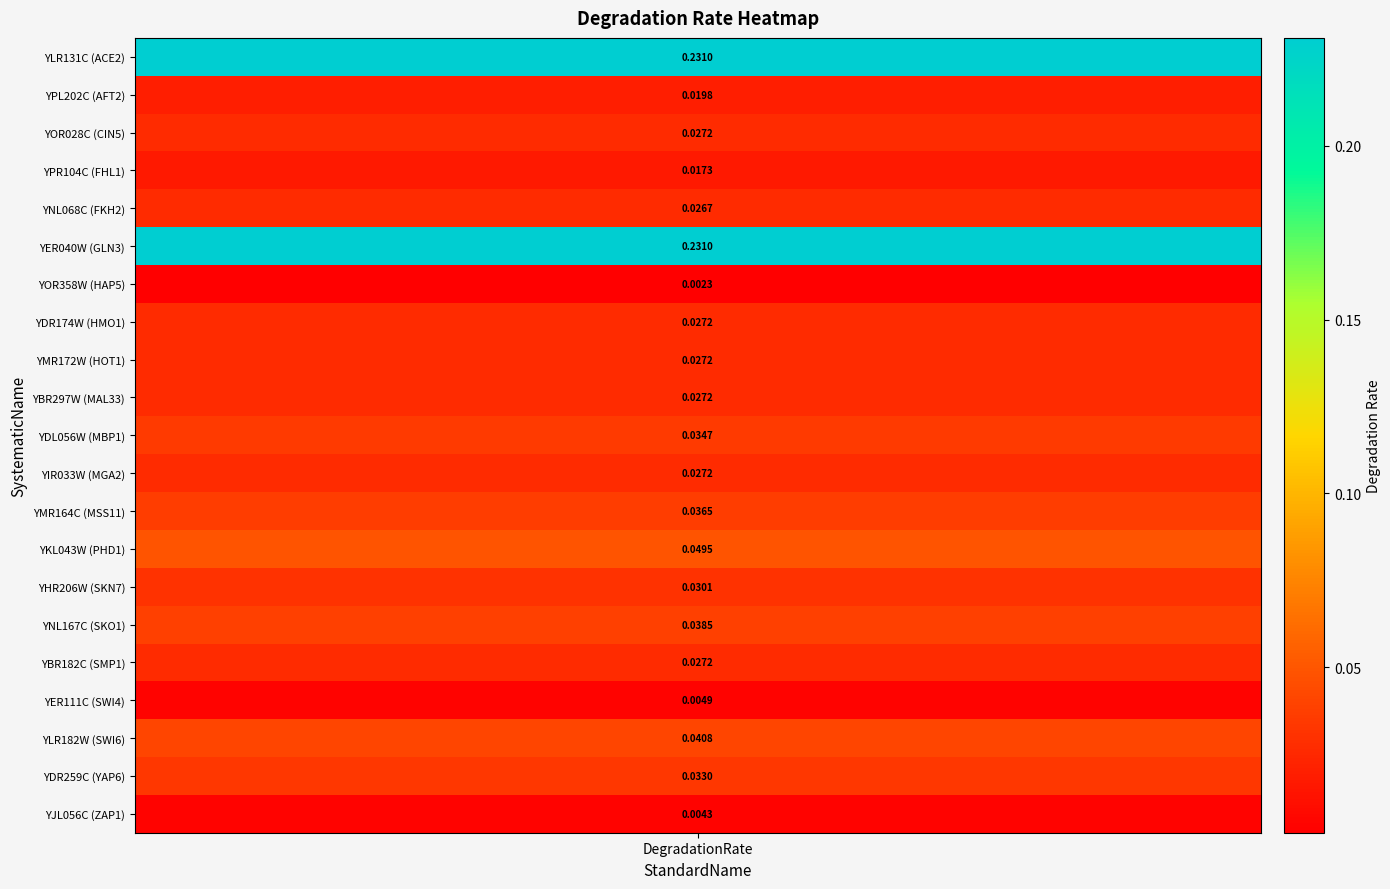

The value at HAP5 is 0.0. True or false?

False